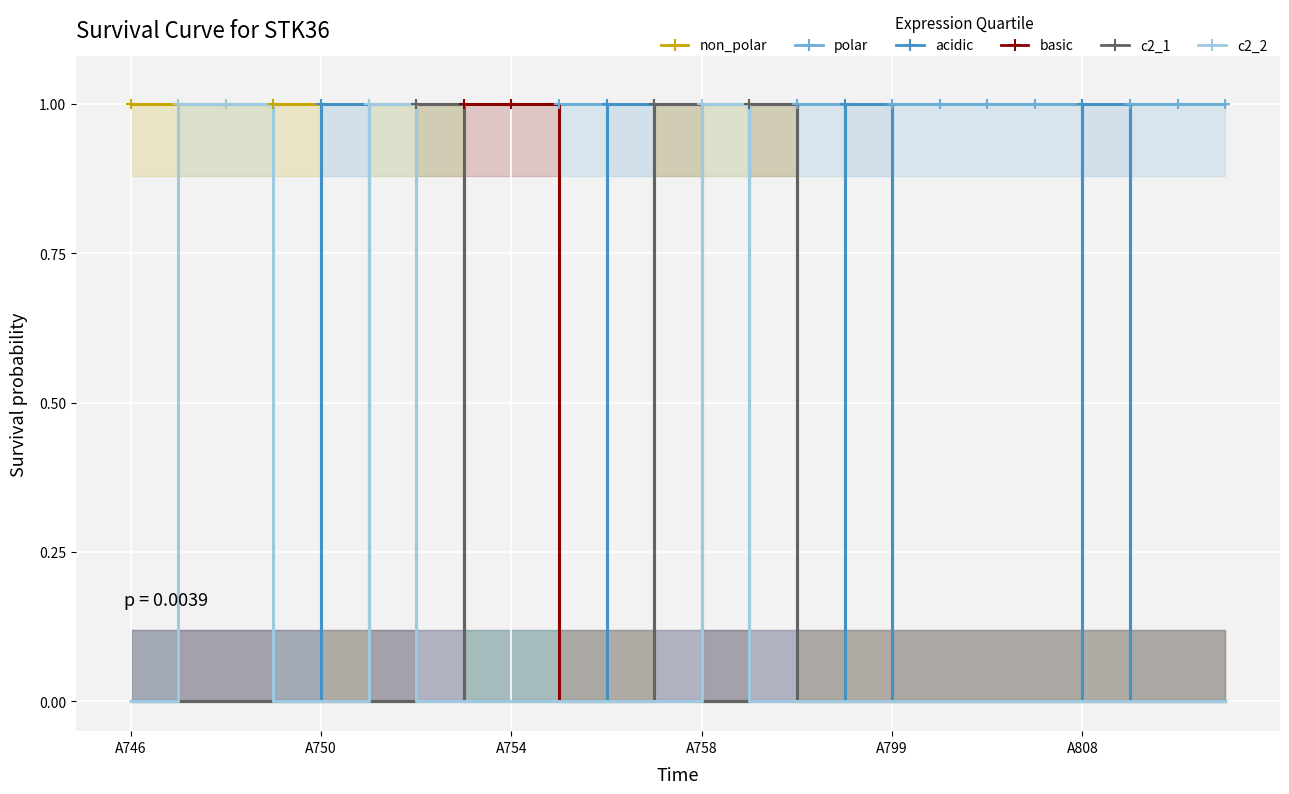

What is the difference between the second highest and minimum values in the acidic series?

1